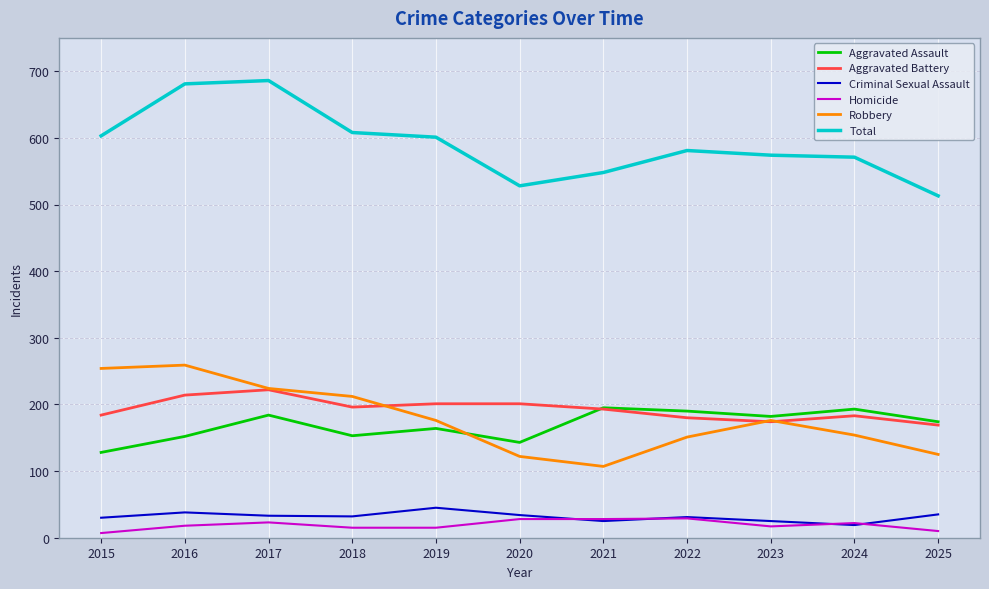

Is the value of Aggravated Assault at 2024 greater than the value of Aggravated Battery at 2016?

No